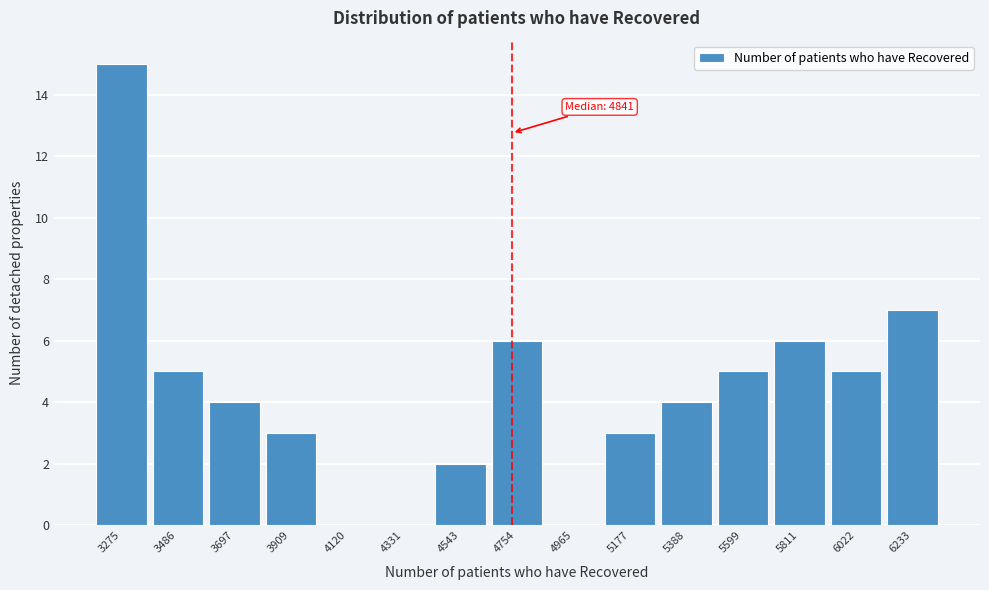

Reading right to left, what are all the values shown in this chart?

6233=7	6022=5	5811=6	5599=5	5388=4	5177=3	4965=0	4754=6	4543=2	4331=0	4120=0	3909=3	3697=4	3486=5	3275=15